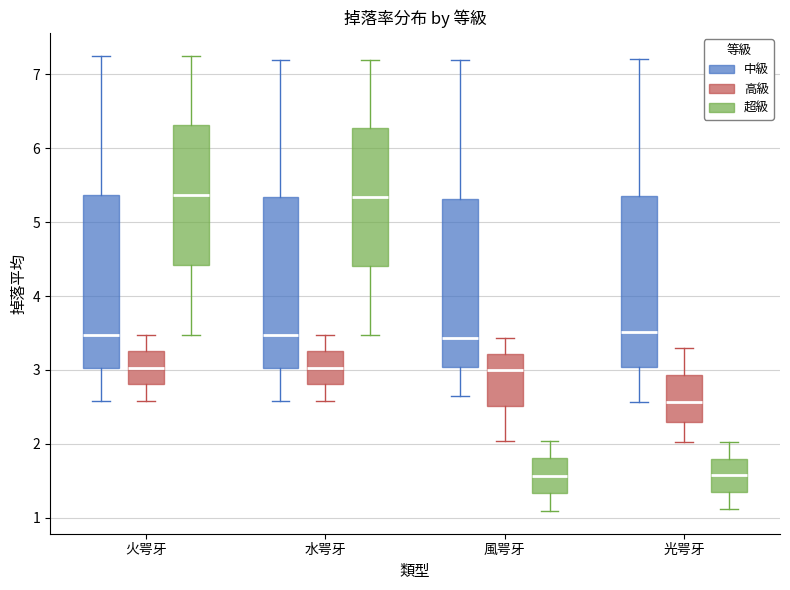

Where is the lower edge of the box for 火咢牙 (高級) on the y-axis? The values are not printed on the chart, so give them approximately, as read against the axis.

2.8